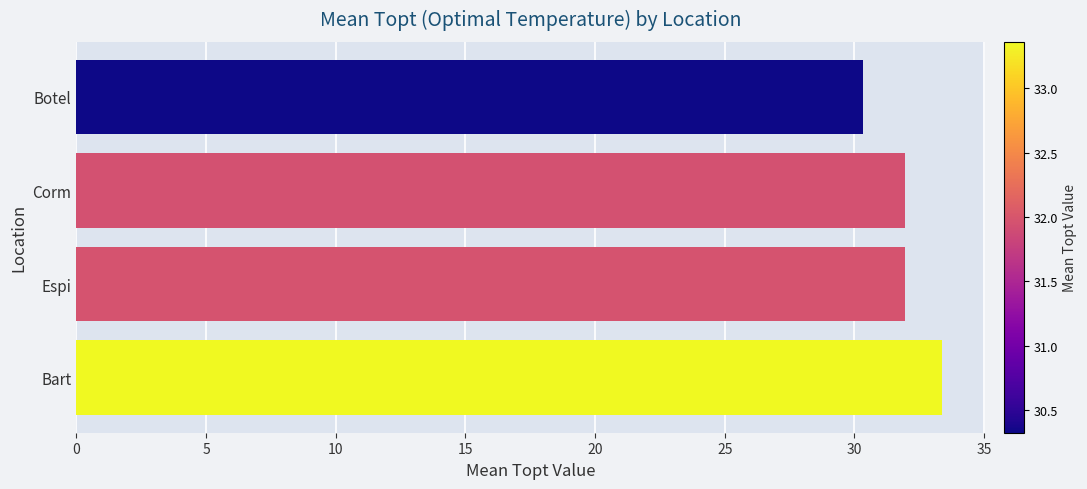

What value does the data have at Corm?

31.9